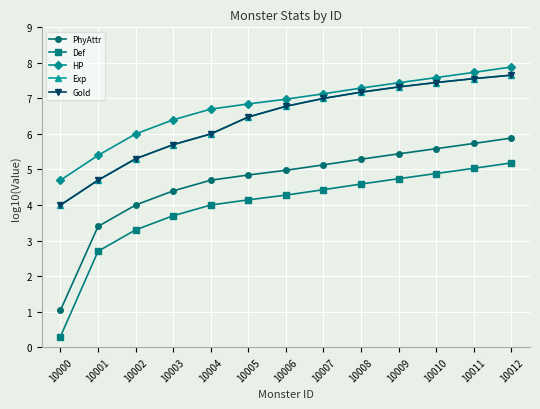

Reading left to right, list all the values displayed in this chart.

PhyAttr: 1.0	3.4	4.0	4.4	4.7	4.8	5.0	5.1	5.3	5.4	5.6	5.7	5.9
Def: 0.3	2.7	3.3	3.7	4.0	4.1	4.3	4.4	4.6	4.7	4.9	5.0	5.2
HP: 4.7	5.4	6.0	6.4	6.7	6.8	7.0	7.1	7.3	7.4	7.6	7.7	7.9
Exp: 4.0	4.7	5.3	5.7	6.0	6.5	6.8	7.0	7.2	7.3	7.4	7.6	7.7
Gold: 4.0	4.7	5.3	5.7	6.0	6.5	6.8	7.0	7.2	7.3	7.4	7.6	7.7